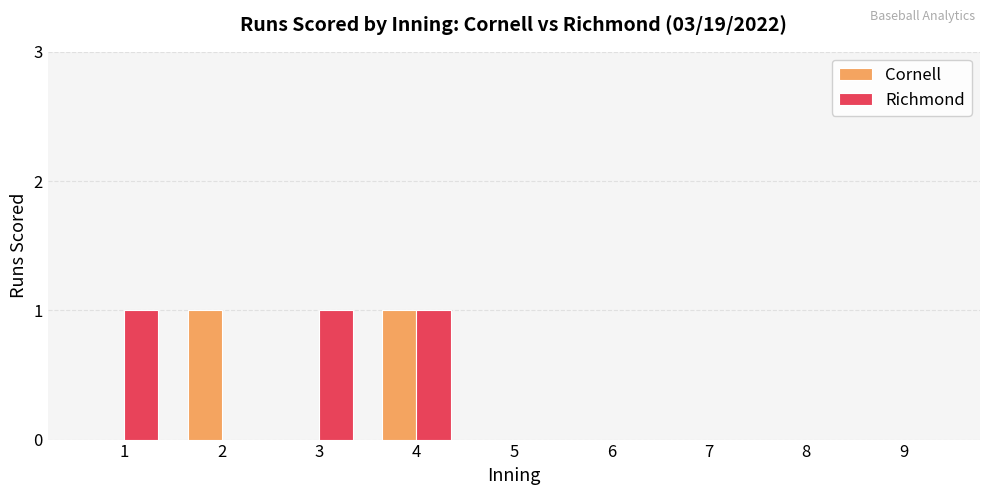

The value of Cornell at 7 is 0. True or false?

True